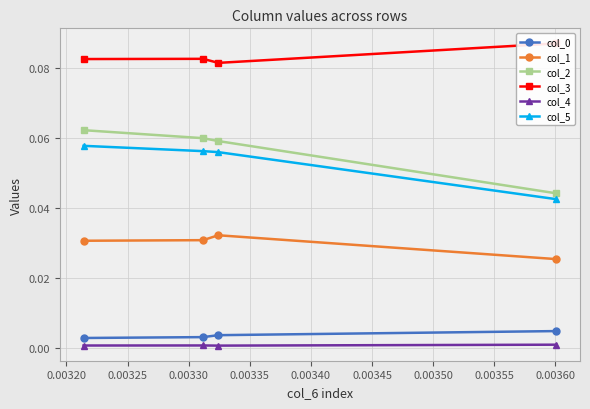

True or false: col_5 and col_3 cross at least once.

False